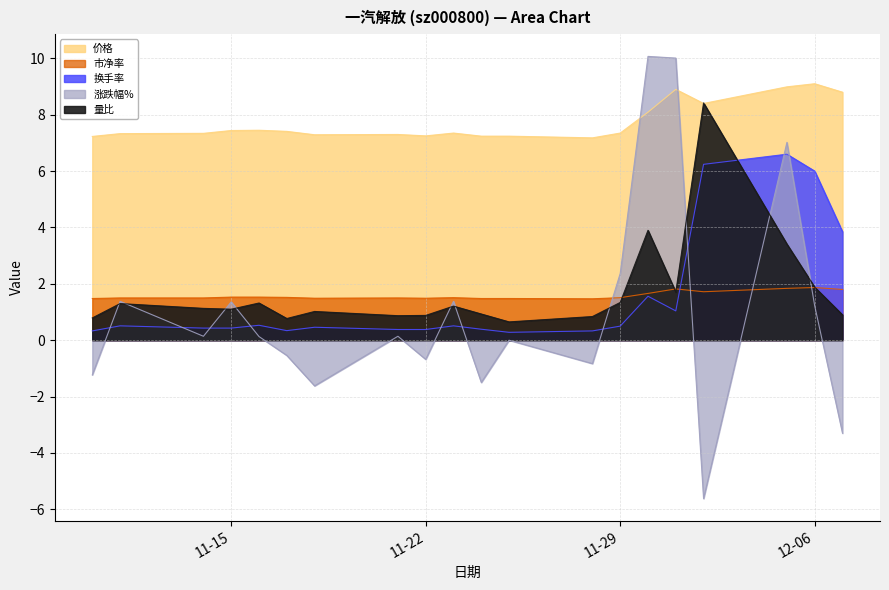

What is the total value across all series at 2022-11-25?

9.7